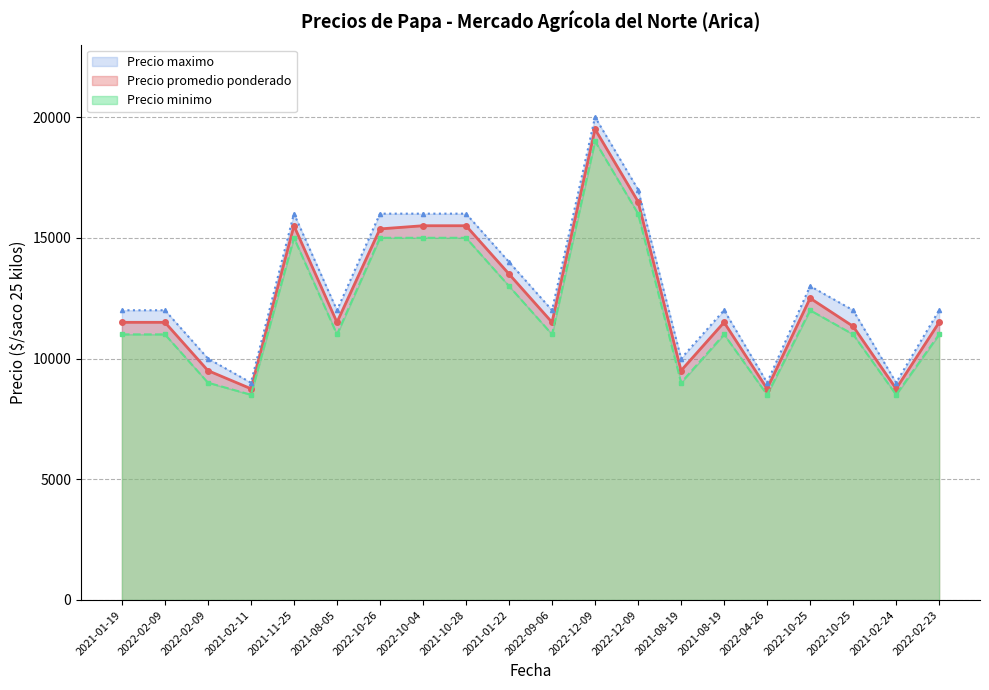

True or false: Precio minimo and Precio maximo intersect in this chart.

False